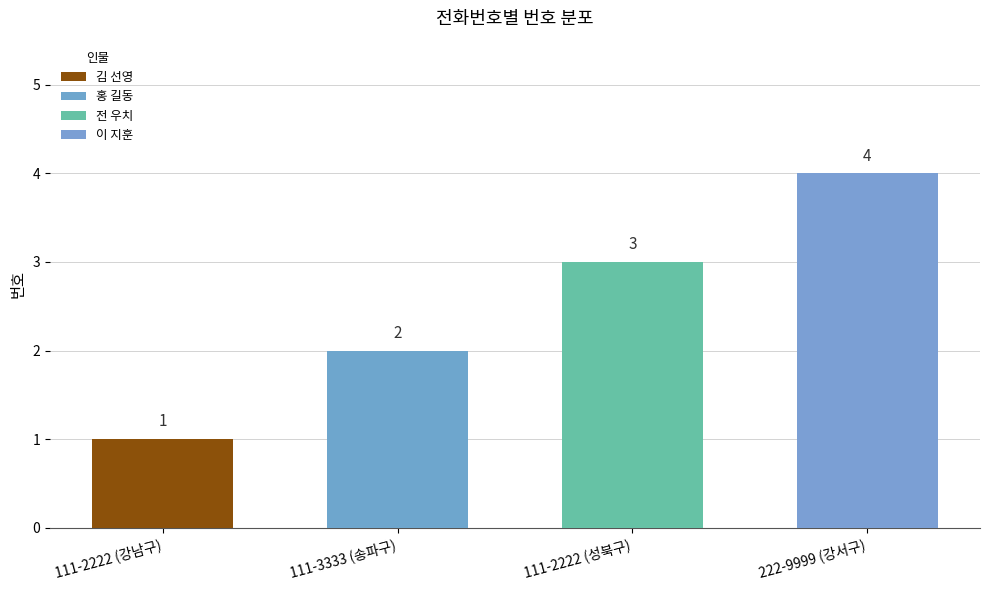

Between 111-2222 (강남구) and 111-2222 (성북구), which series saw the biggest shift?

전 우치